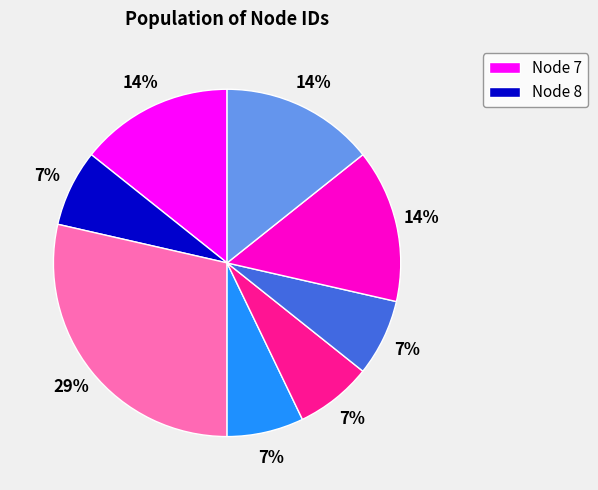

Is there any slice that represents more than half of the pie?

No